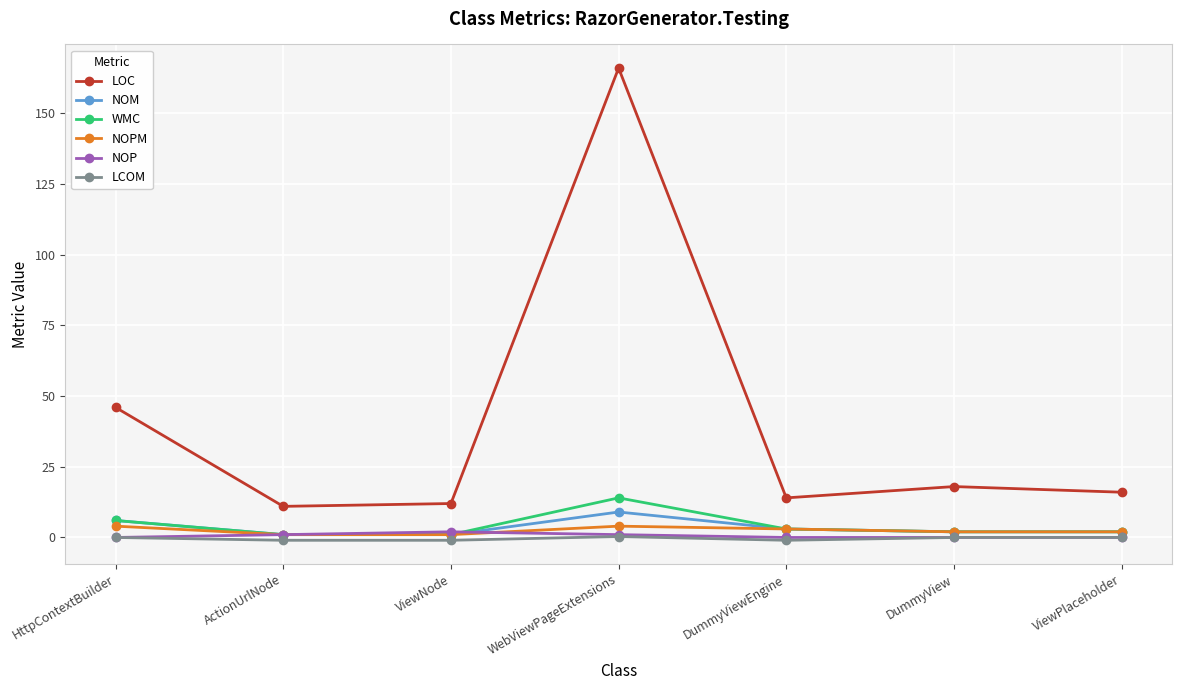

Where is the first local maximum for WMC?

WebViewPageExtensions